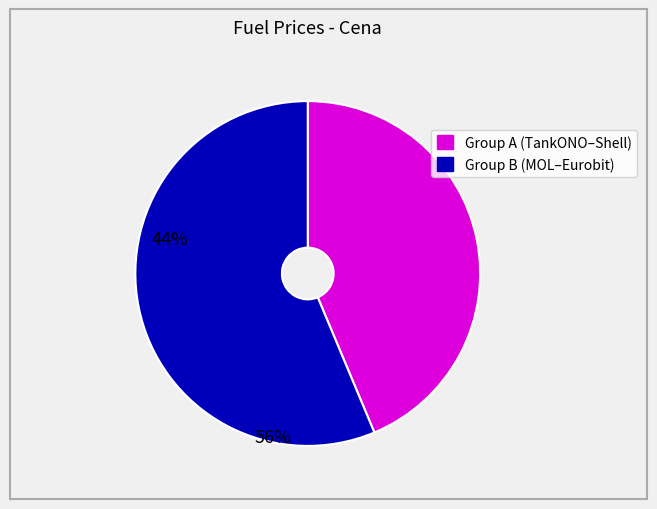

Does any single category account for the majority?

Yes